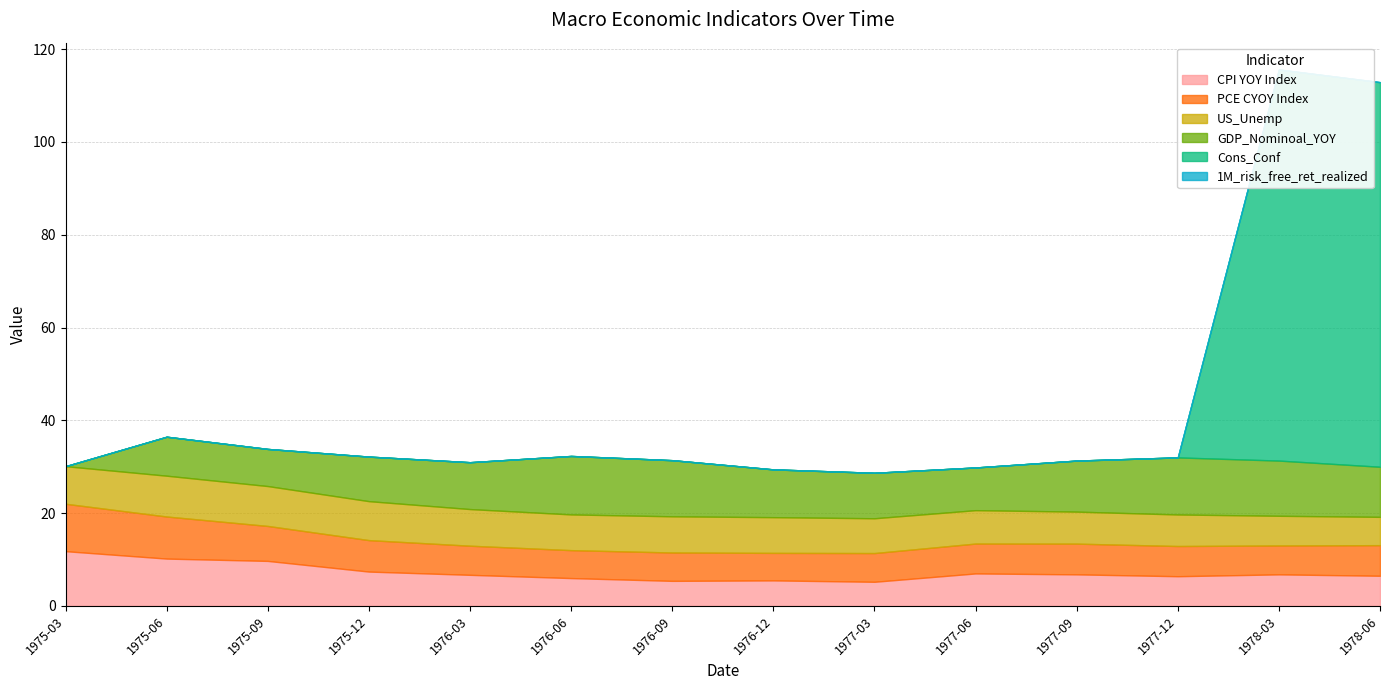

Reading left to right, transcribe all the data shown in this chart.

CPI YOY Index: 11.8	10.2	9.7	7.4	6.7	6.0	5.4	5.5	5.2	7.0	6.8	6.4	6.8	6.5
PCE CYOY Index: 10.2	9.1	7.5	6.8	6.3	6.0	6.1	5.9	6.2	6.4	6.6	6.5	6.2	6.6
US_Unemp: 8.1	8.8	8.6	8.4	7.9	7.7	7.8	7.7	7.5	7.2	6.9	6.8	6.4	6.1
GDP_Nominoal_YOY: 0.0	8.4	8.0	9.6	10.1	12.6	12.1	10.3	9.8	9.2	11.0	12.3	11.9	10.8
Cons_Conf: 0.0	0.0	0.0	0.0	0.0	0.0	0.0	0.0	0.0	0.0	0.0	0.0	84.3	82.9
1M_risk_free_ret_realized: 0.0	0.0	0.0	0.0	0.0	0.0	0.0	0.0	0.0	0.0	0.0	0.0	0.0	0.0